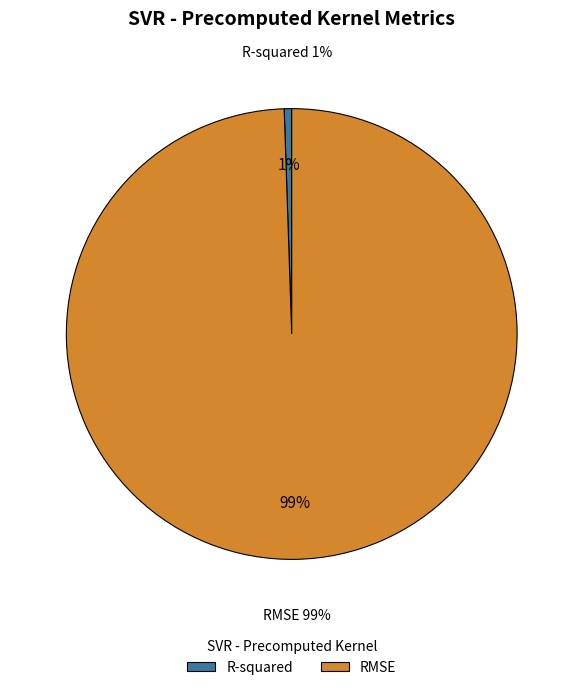

Which has a higher value, RMSE or R-squared?

RMSE